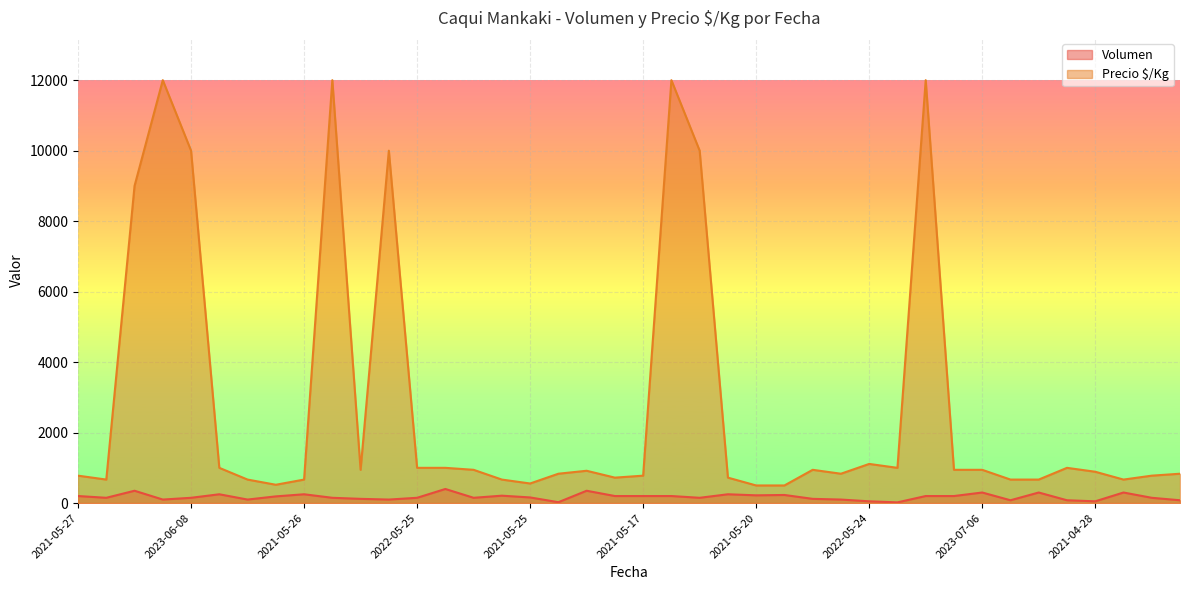

What is the total value across all series at 2022-05-24?

1161